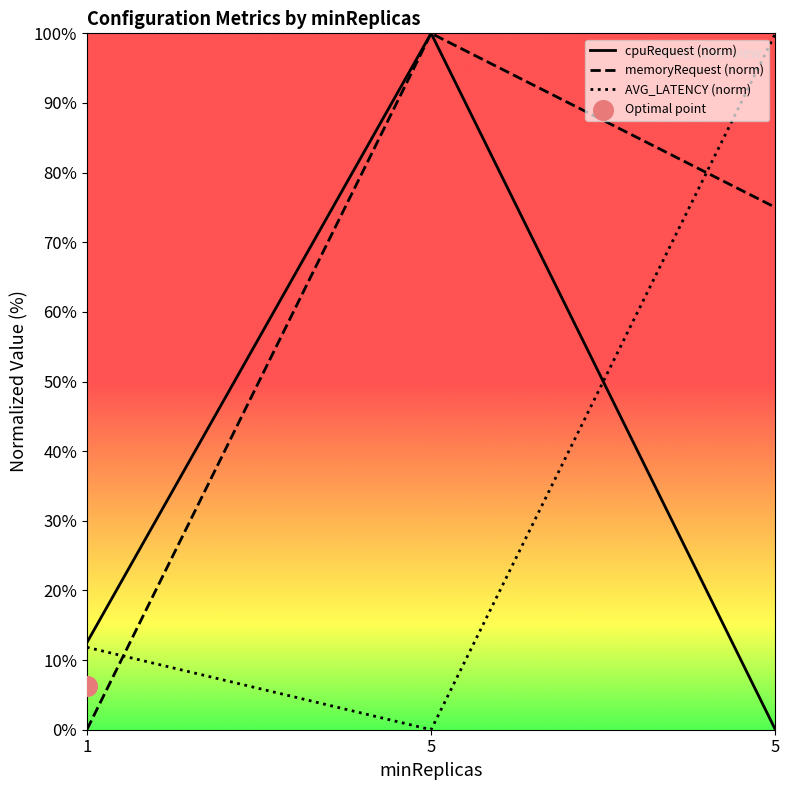

What are all the series names shown in the legend?

cpuRequest (norm), memoryRequest (norm), AVG_LATENCY (norm)